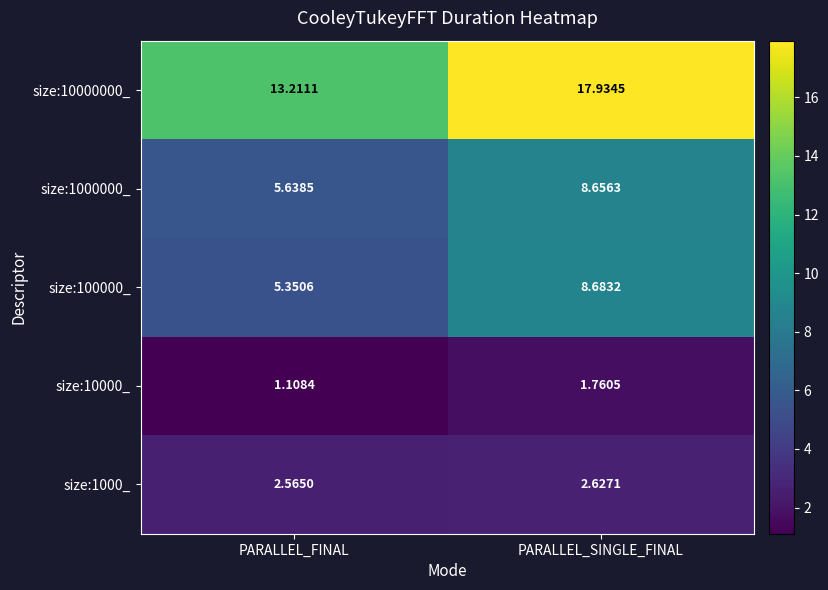

Which series has the largest total across all categories?

size:10000000_